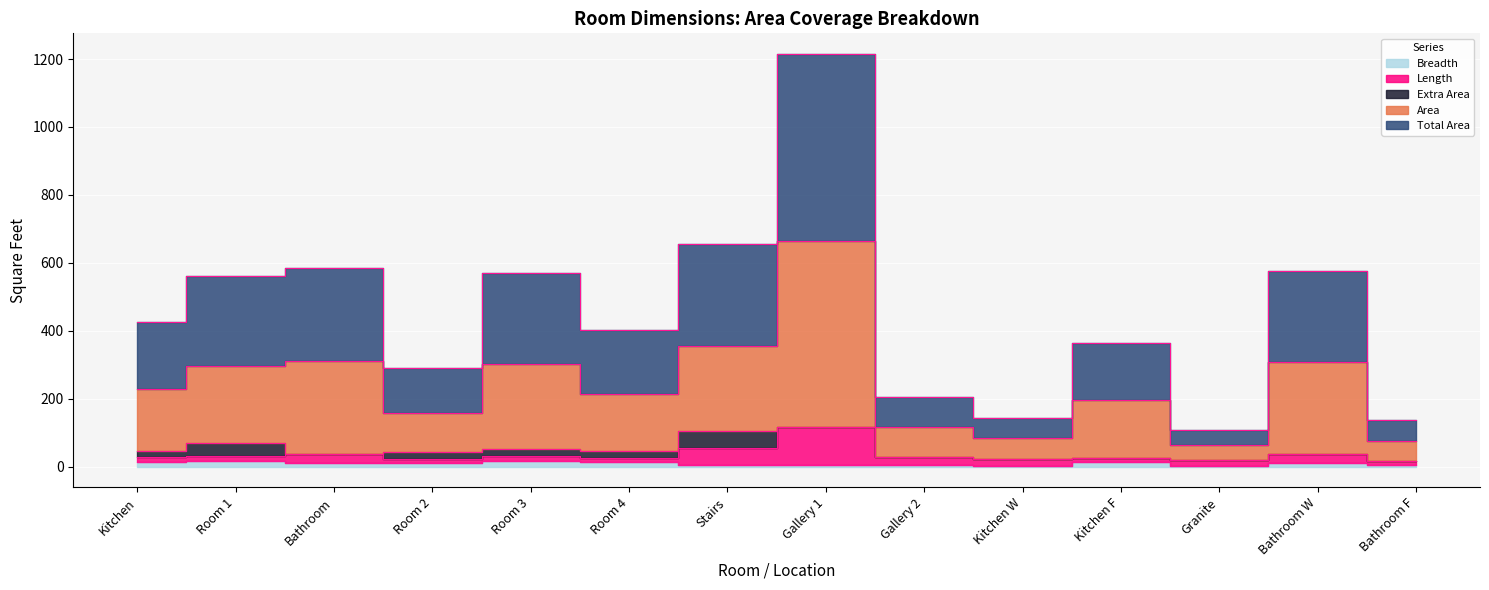

Is it true that Area equals 597.7 at Kitchen?

False